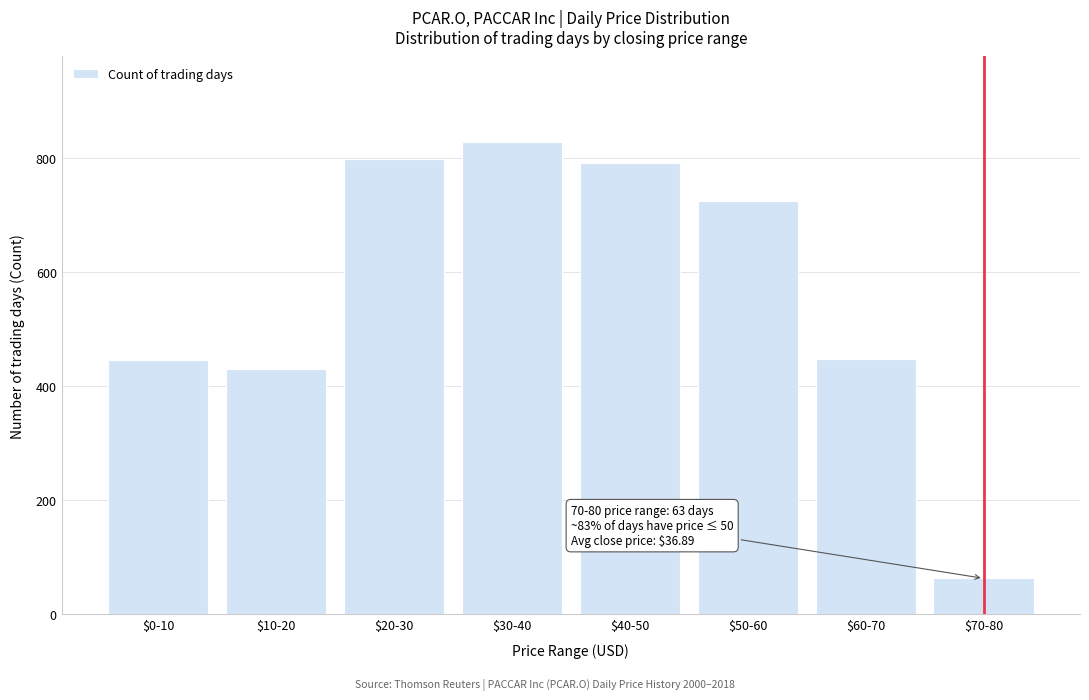

What is the label of the 7th bar from the left?

$60-70